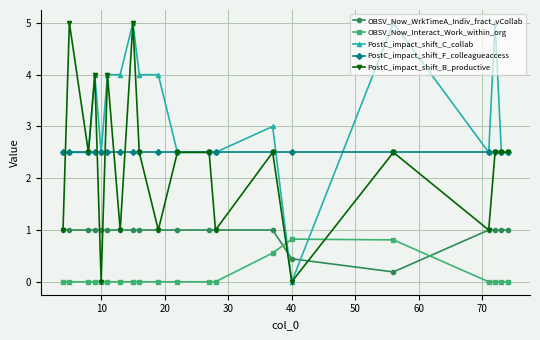

How many PostC_impact_shift_B_productive values are between 1 and 2?

5